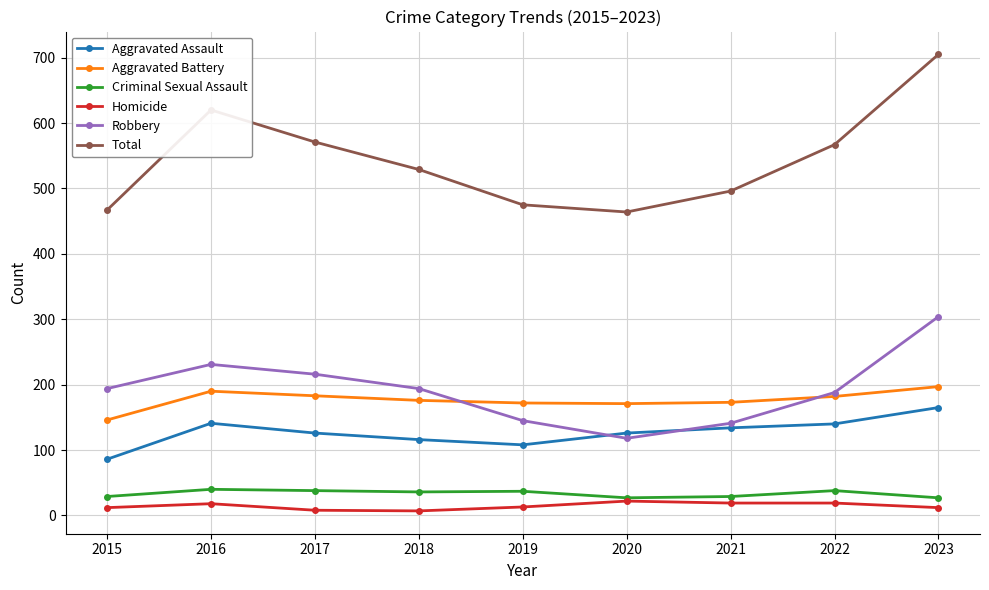

Count the number of data series in this chart.

6